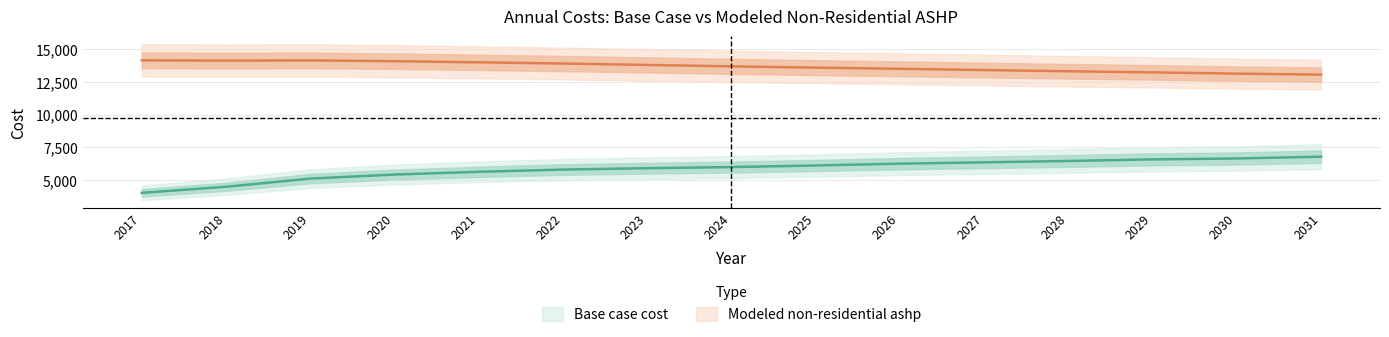

True or false: Modeled non-residential ashp and Base case cost cross at least once.

False